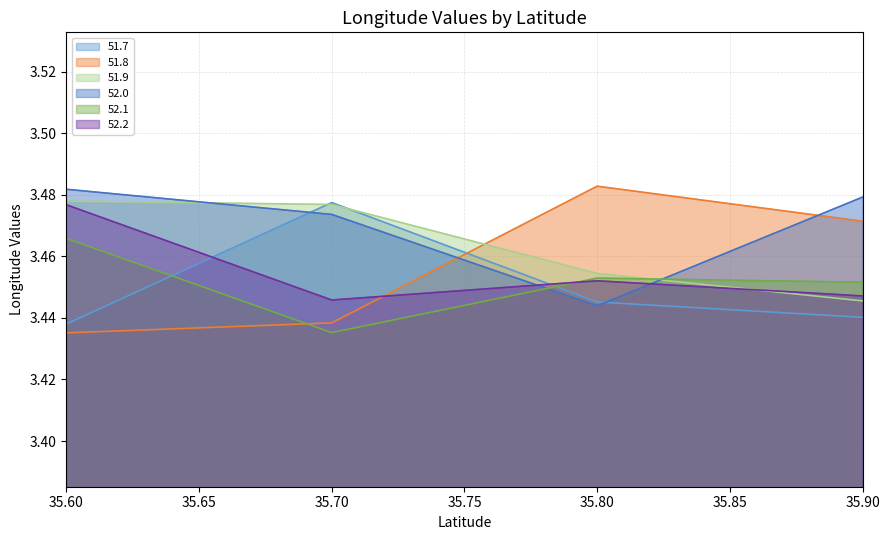

The 51.9 series shows 4.8 at 35.80. True or false?

False